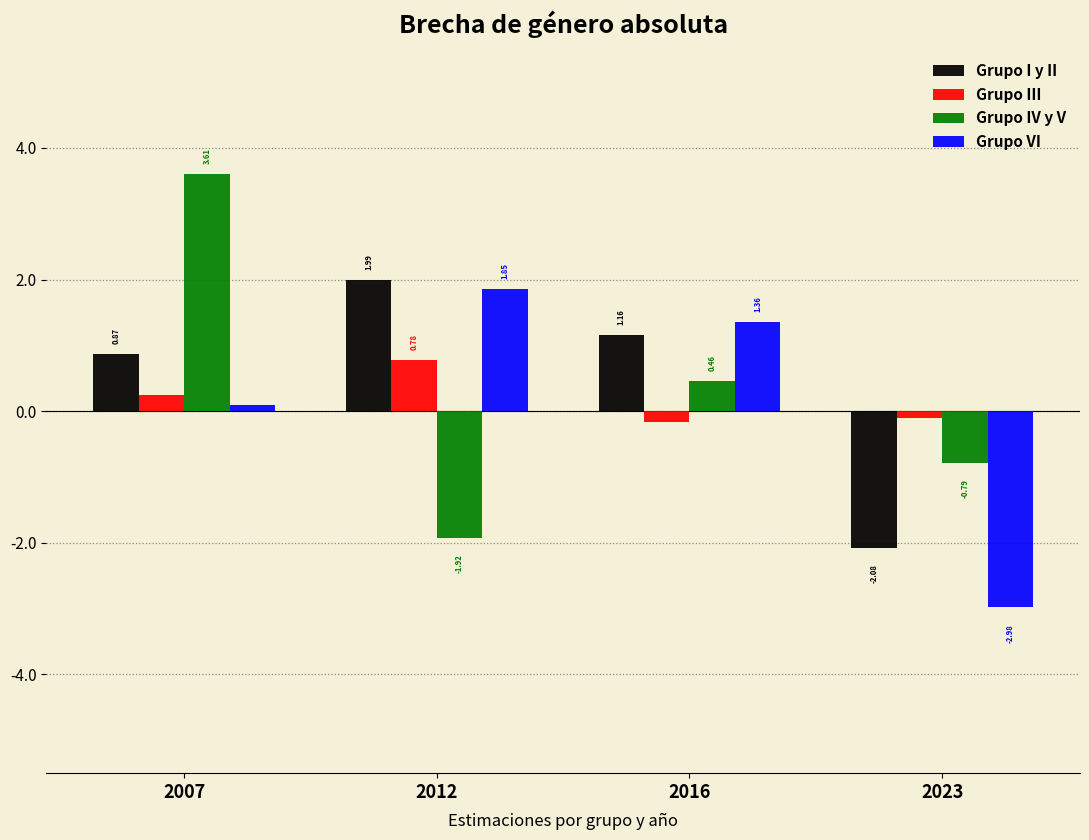

List the labels in order of Grupo I y II value, smallest first.

2023, 2007, 2016, 2012